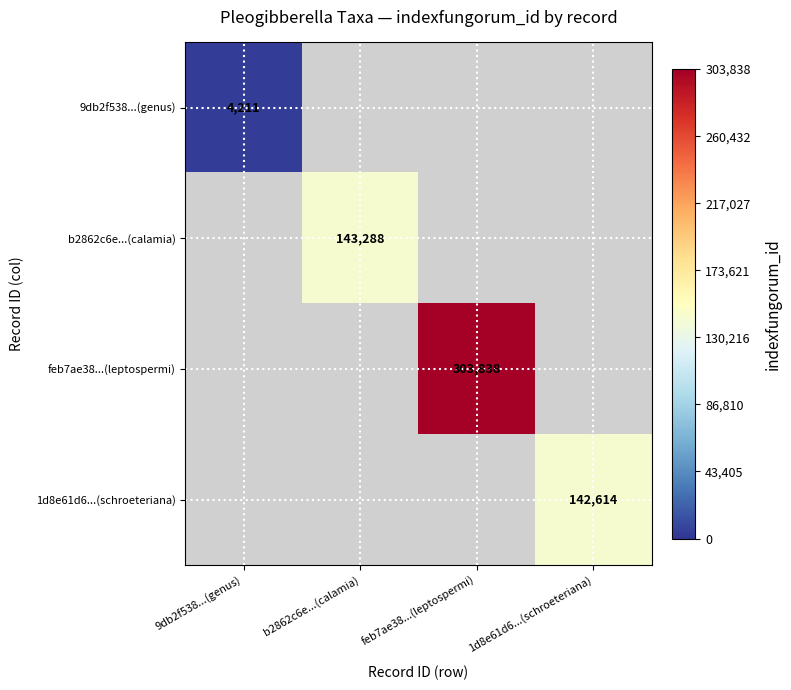

Is the value of feb7ae38...(leptospermi) at feb7ae38...(leptospermi) greater than the value of 1d8e61d6...(schroeteriana) at 1d8e61d6...(schroeteriana)?

Yes